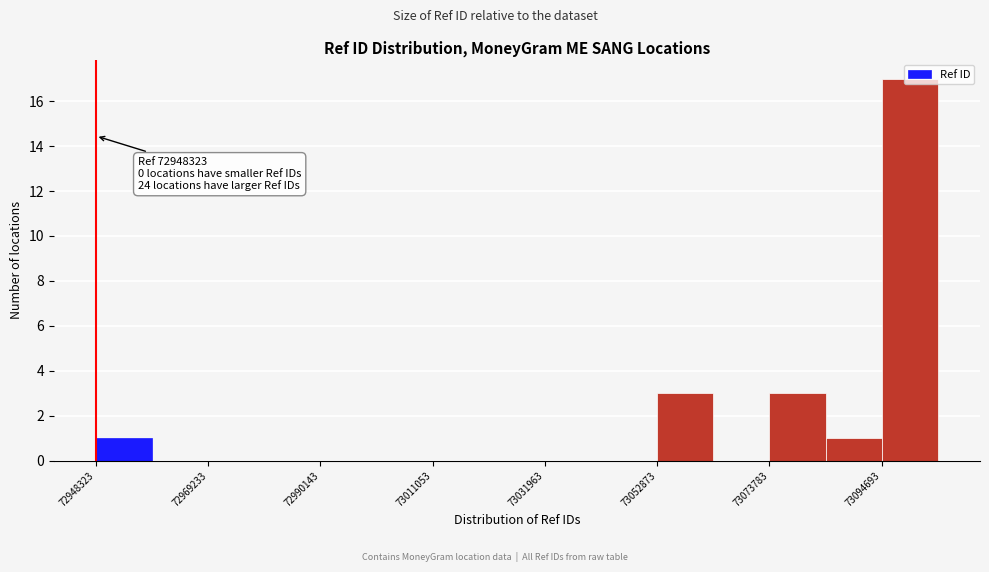

Read against the x-axis, roughly where is the centre of the tallest bar?

73100000